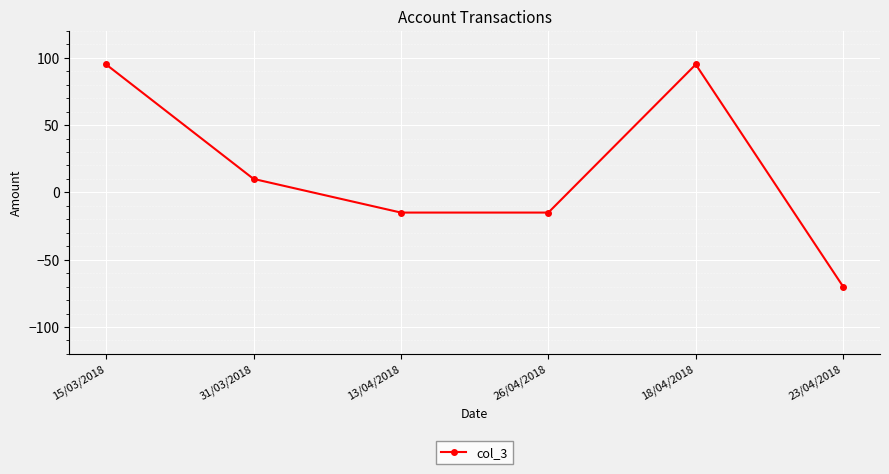

How many values are between -15 and 95?

5